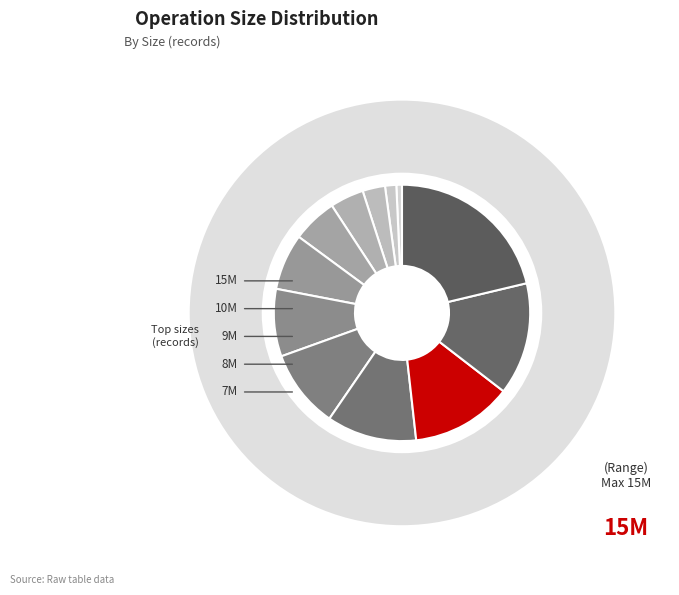

What percentage is the 2000000 slice, to the nearest percent?

3%